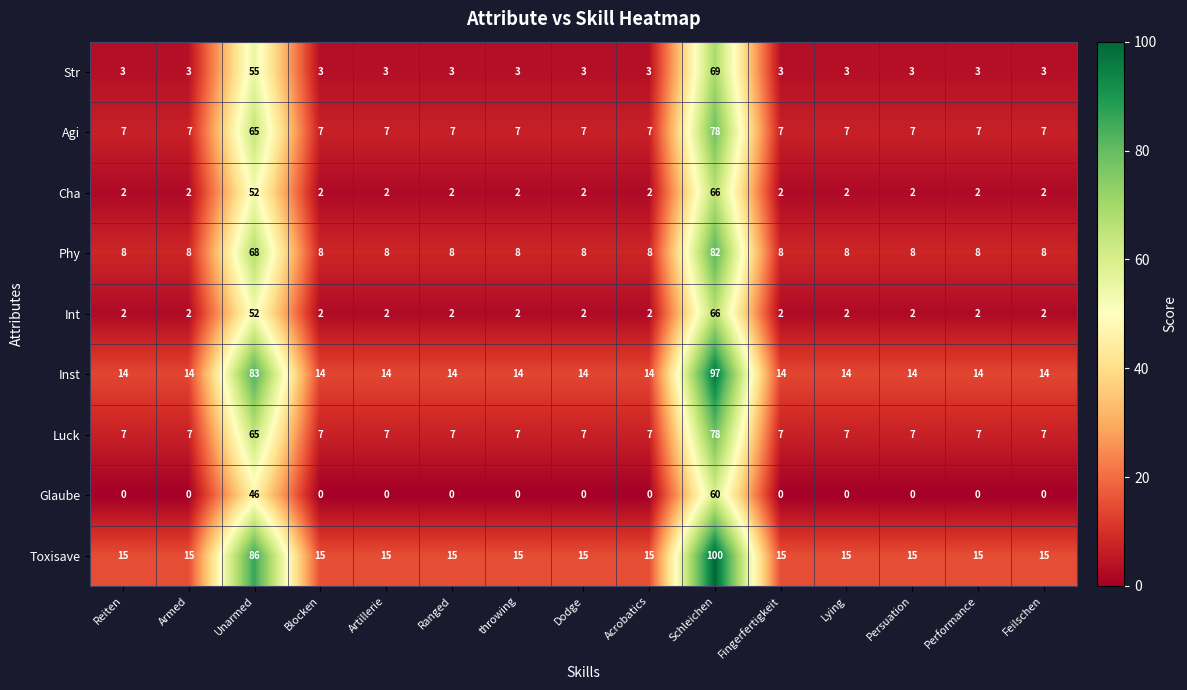

Which series has the widest spread of values?

Toxisave